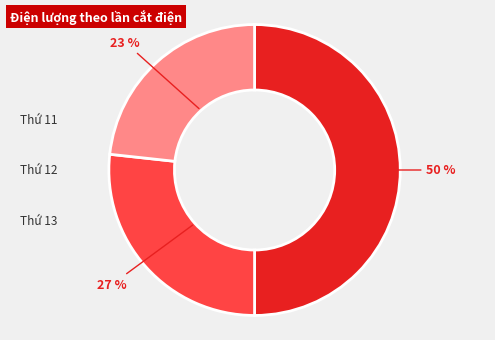

Count the number of slices in the pie.

3